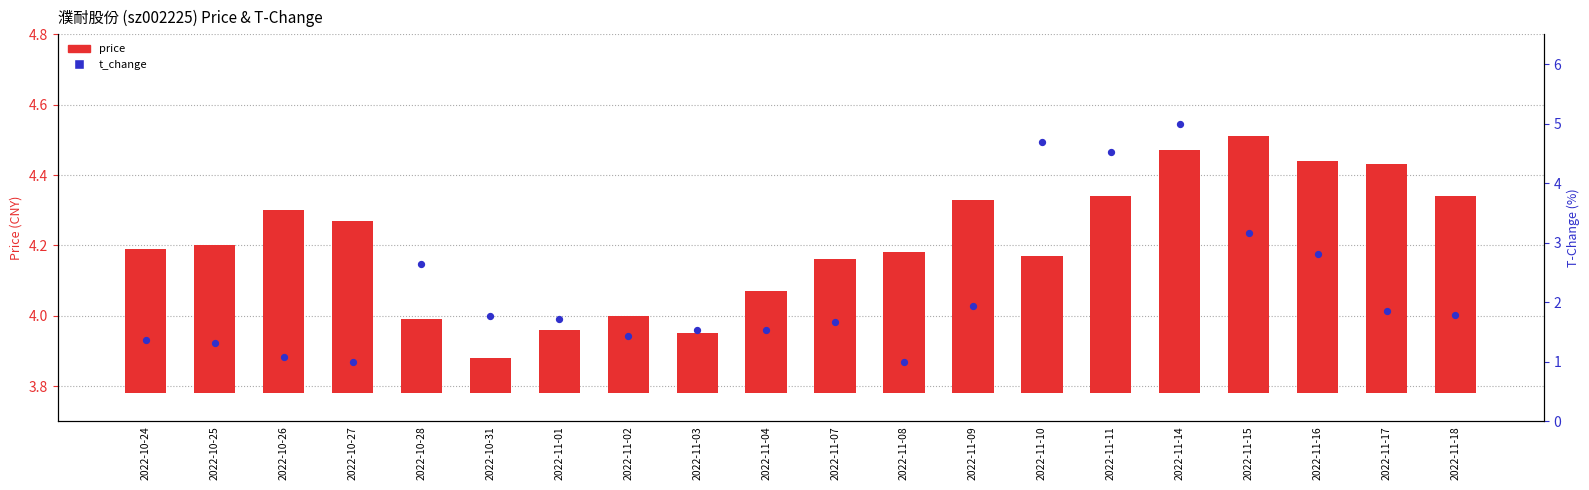

Which series has the widest spread of Y values?

t_change